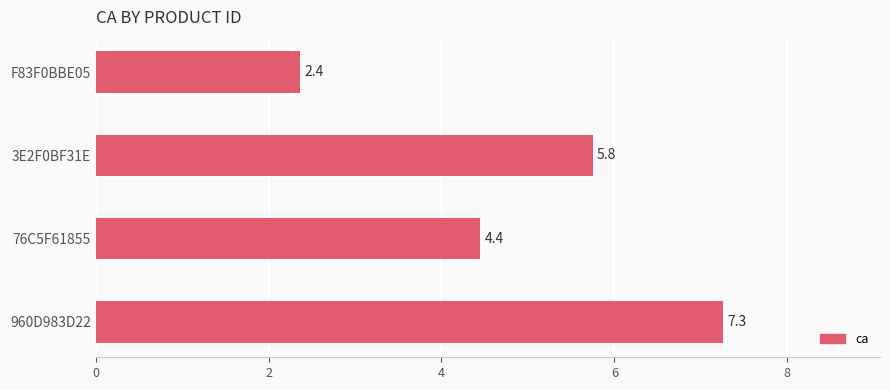

The chart shows a value of 2.4 at F83F0BBE05. True or false?

True